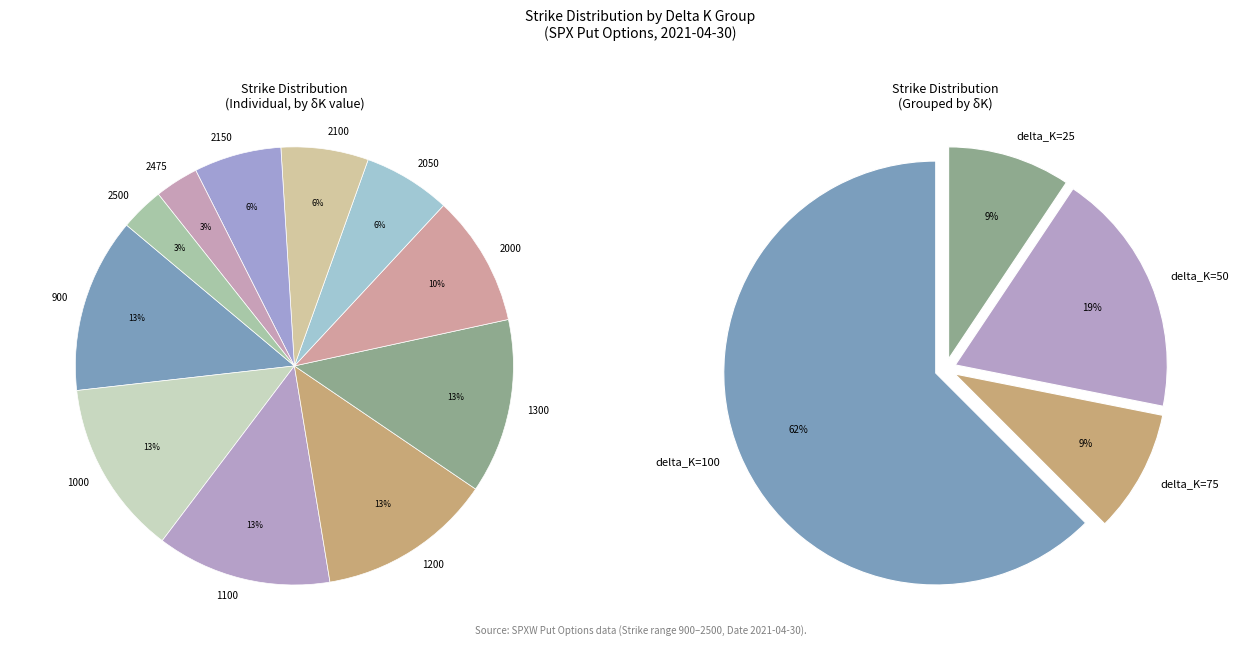

To the nearest percent, what percentage of the pie is 2100?

6%